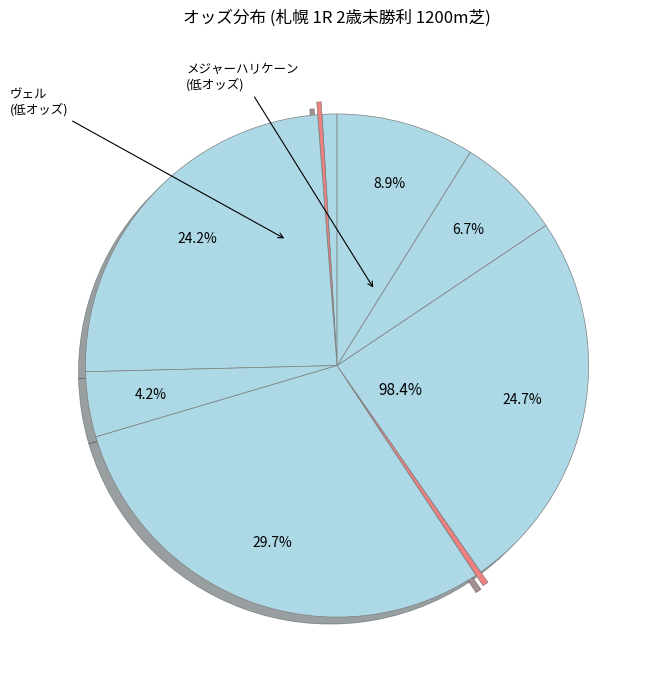

What percentage is NOT represented by マイネルハイボーン?

70.3%